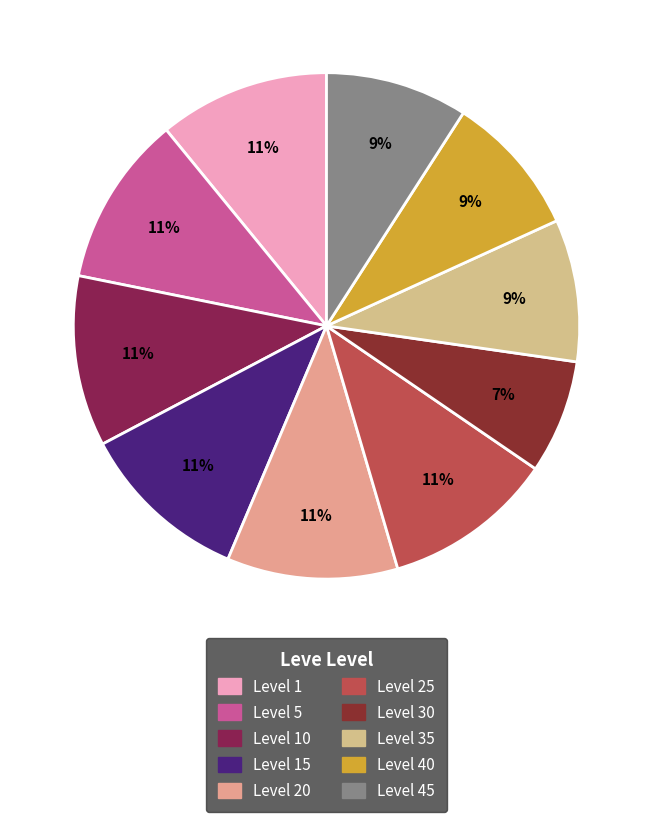

How many slices are in this pie chart?

10